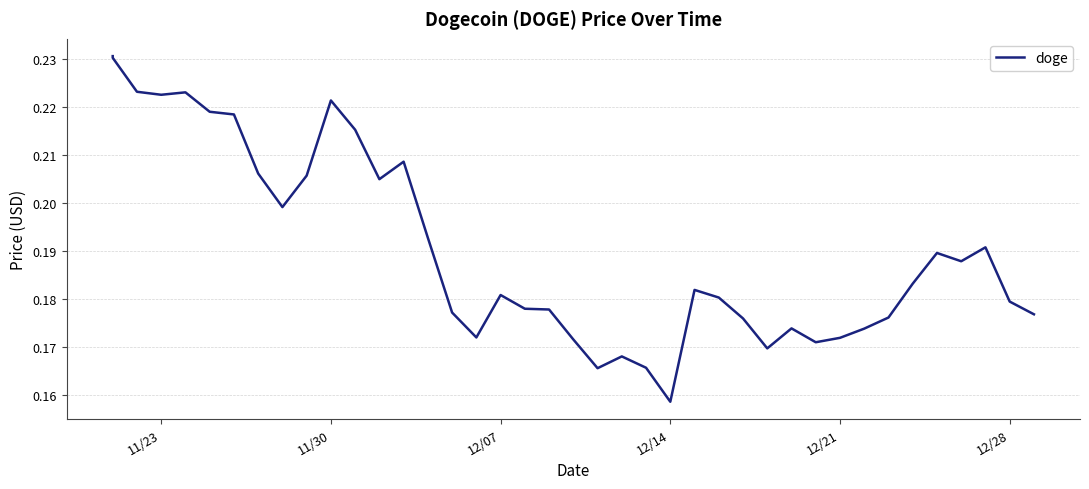

What is the smallest value displayed?

0.2